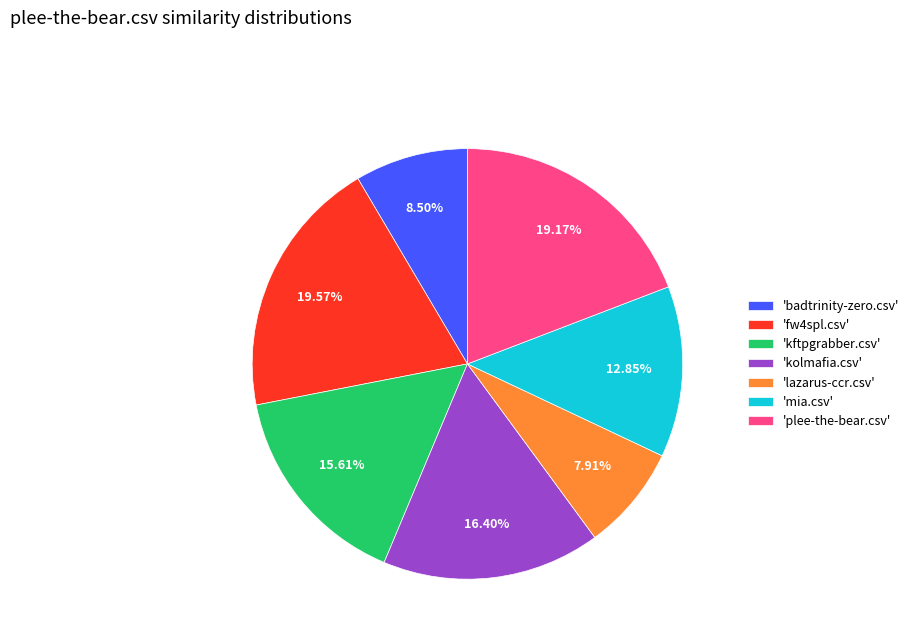

Does 'plee-the-bear.csv' account for over 50% of the chart?

No